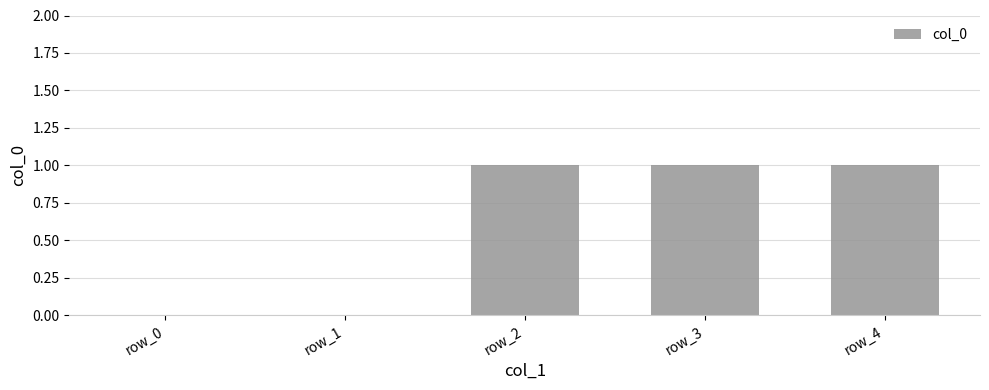

Reading left to right, extract all data points from this chart.

0	0	1	1	1